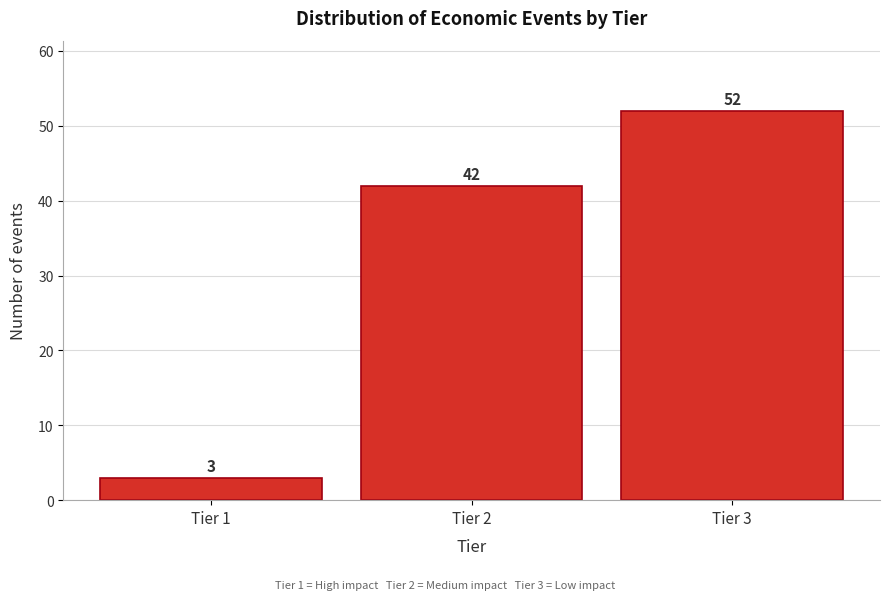

Reading right to left, transcribe all the data shown in this chart.

Tier 3=52	Tier 2=42	Tier 1=3